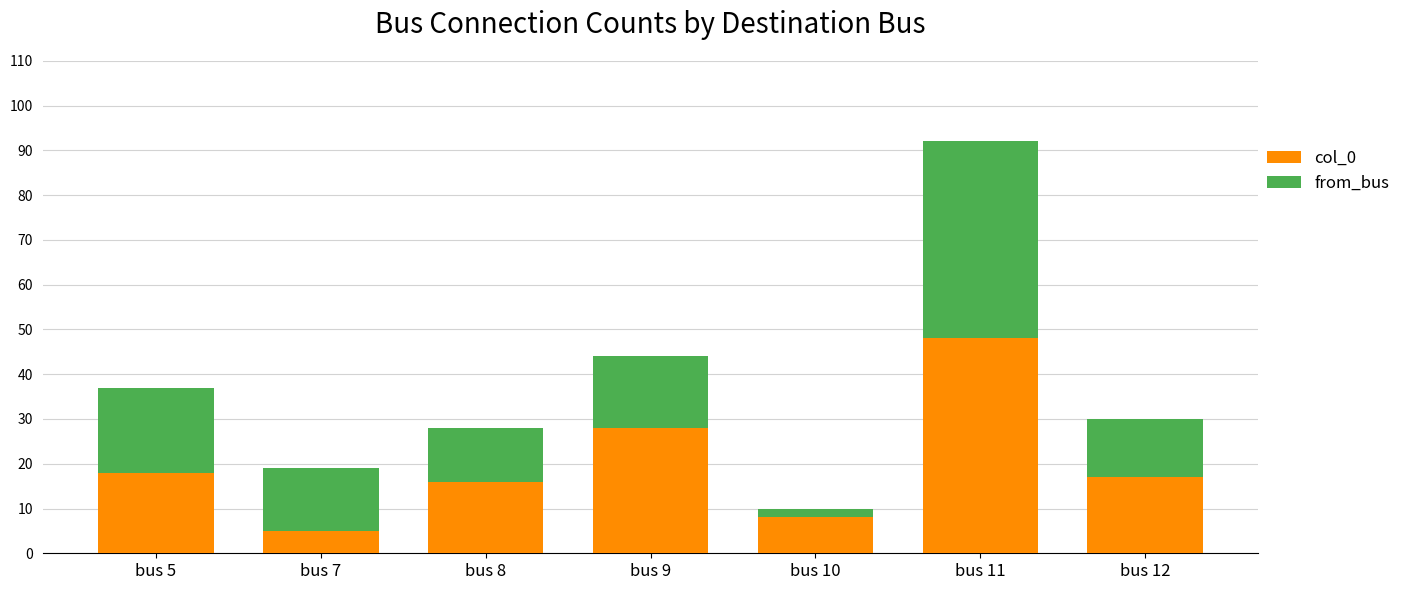

What is the difference between the maximum and minimum values in the from_bus series?

43